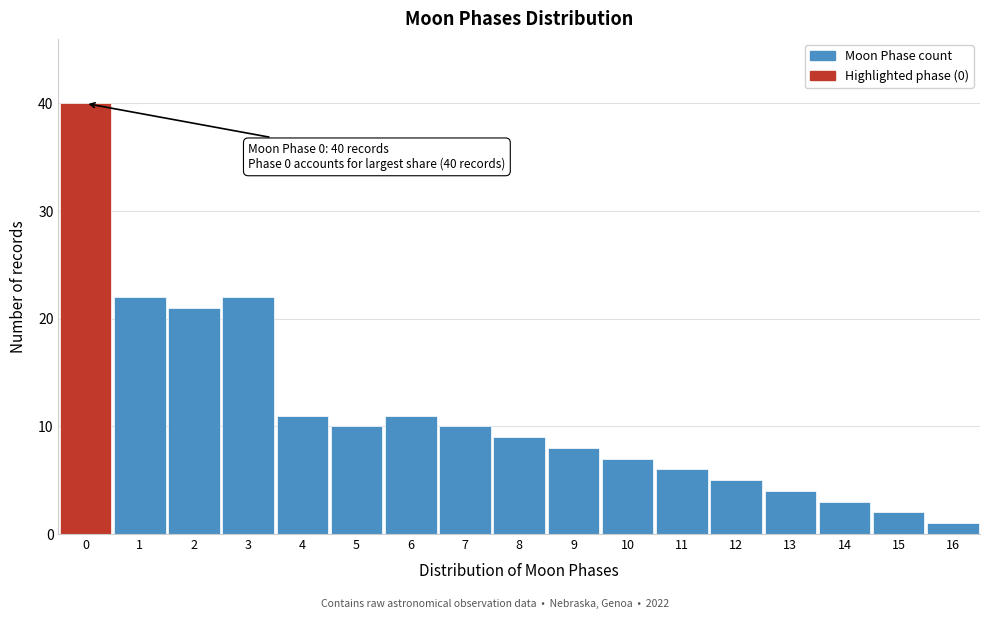

Reading right to left, transcribe all the data shown in this chart.

16=1	15=2	14=3	13=4	12=5	11=6	10=7	9=8	8=9	7=10	6=11	5=10	4=11	3=22	2=21	1=22	0=40